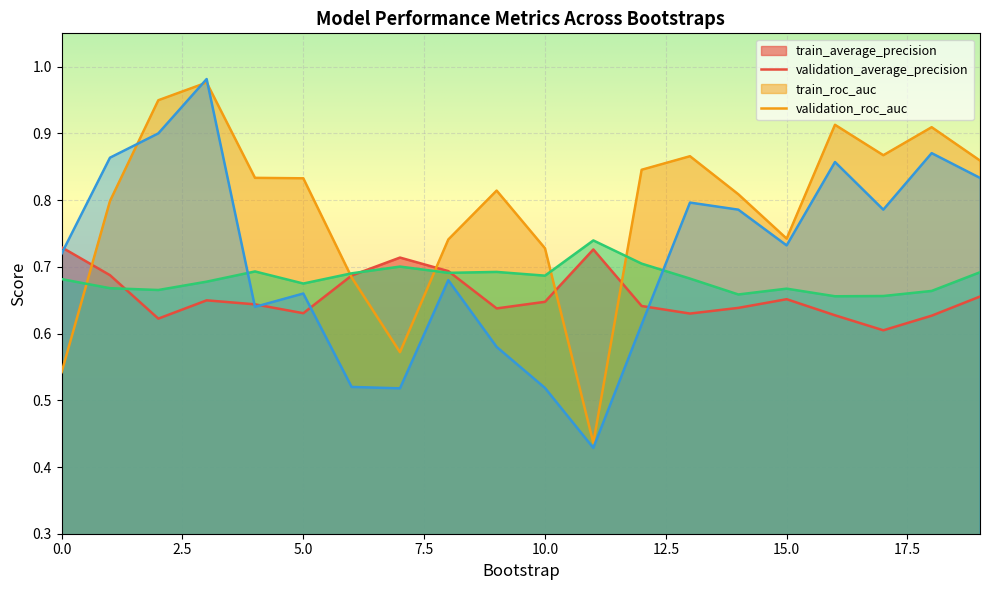

What is the value of the validation_average_precision point at the 17th from the left?

0.9